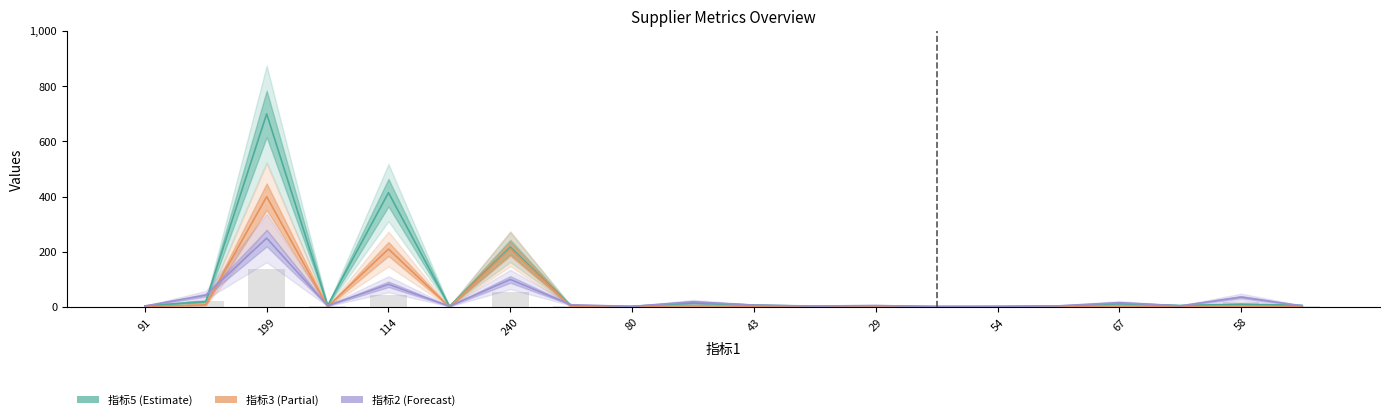

What is the maximum value shown in the chart?

700.0